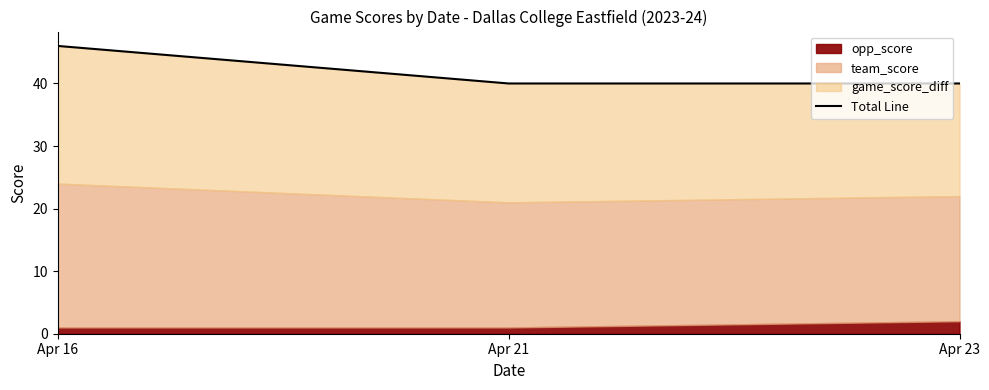

Which category has the lowest value across all series?

Apr 21